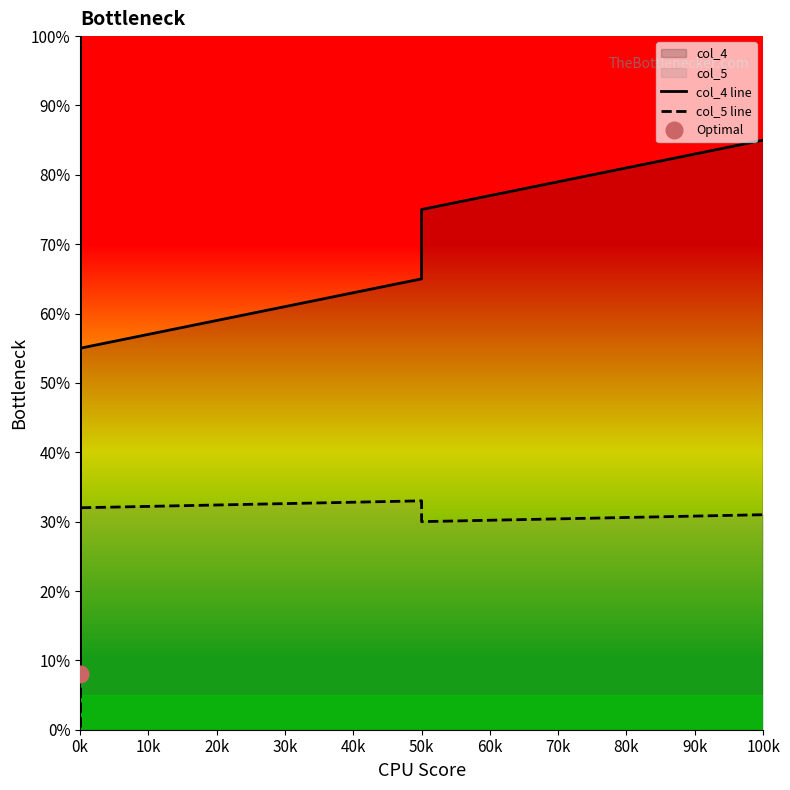

What is the sum of all col_5 line values?

513